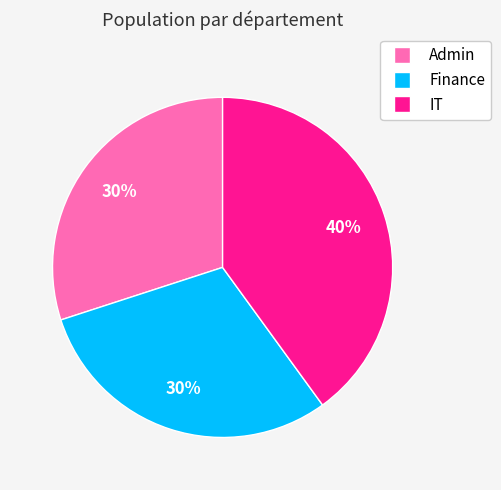

To the nearest percent, what portion does Admin represent?

30%